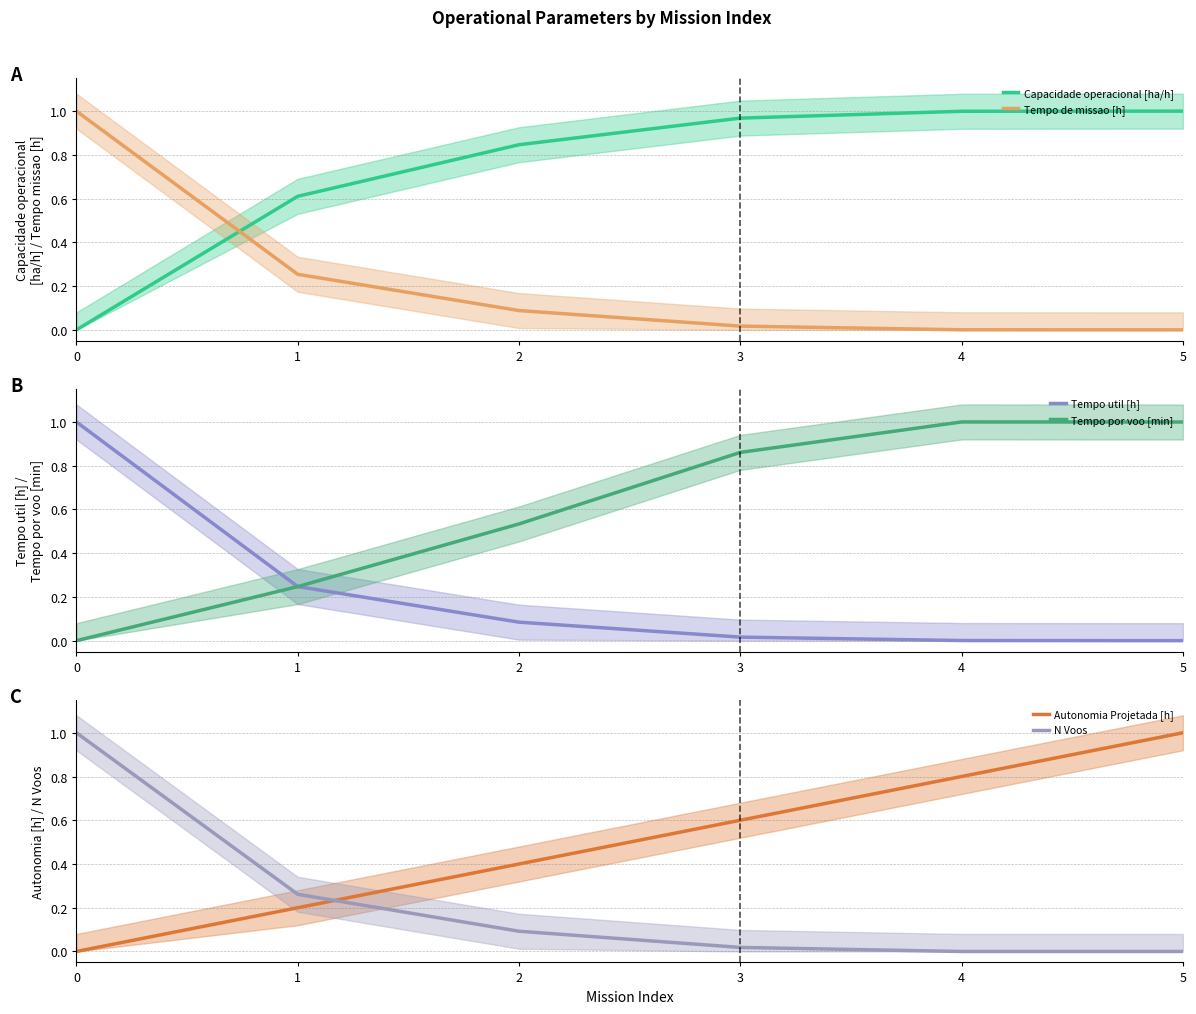

Between 1 and 5, which series saw the biggest shift?

Autonomia Projetada [h]